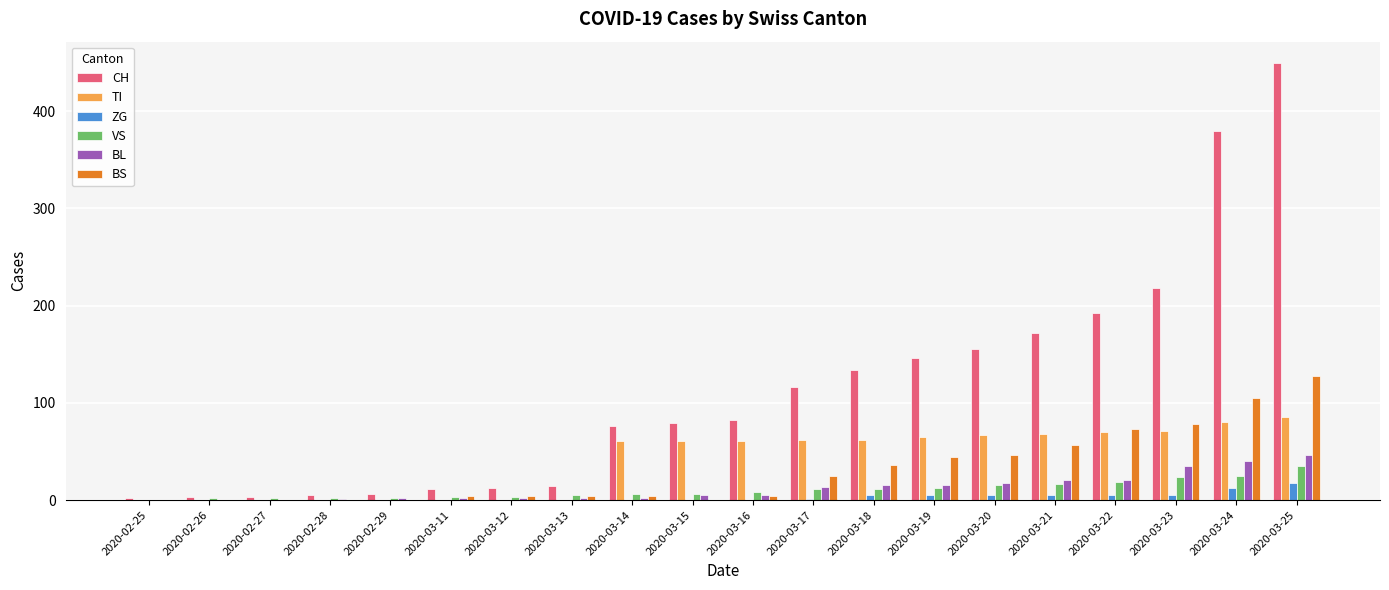

Count the number of data series in this chart.

6